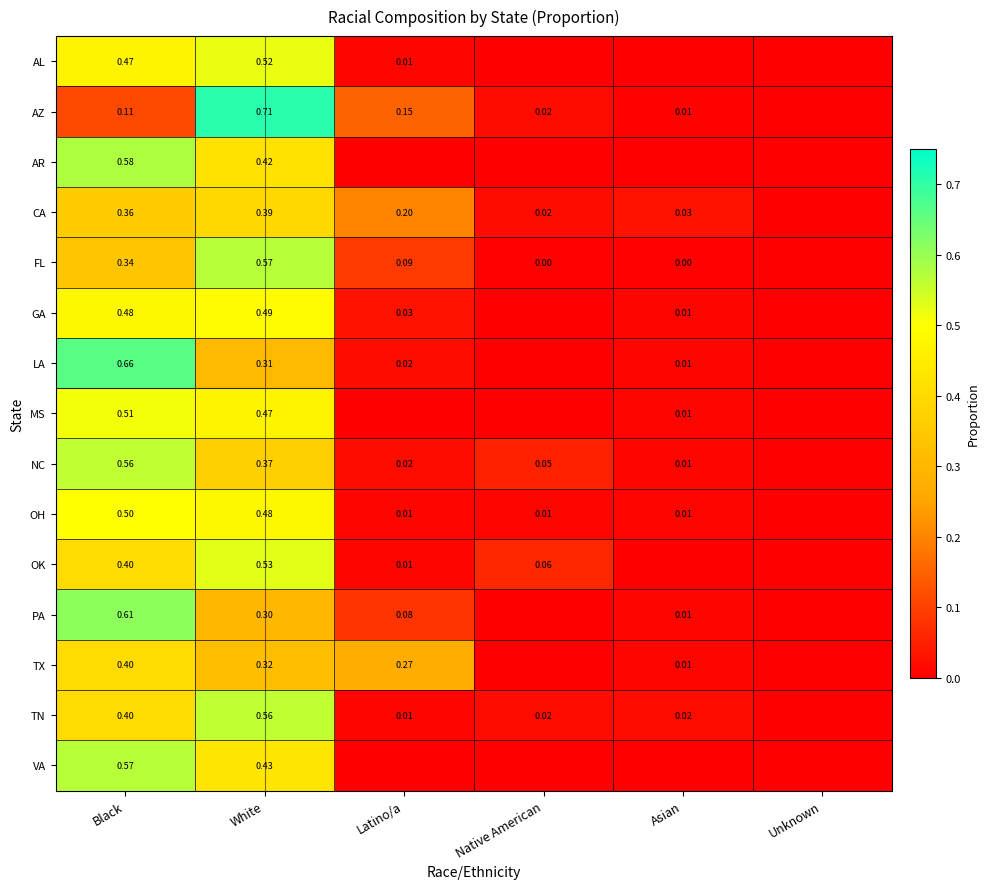

Rank the series at Asian from highest to lowest value.

CA, TN, LA, MS, NC, OH, TX, GA, PA, AZ, FL, AL, AR, OK, VA